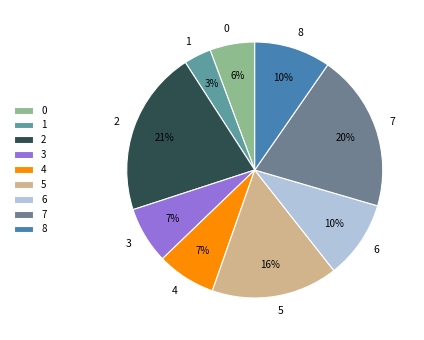

To the nearest percent, what is the combined percentage of 5 and 1?

19%